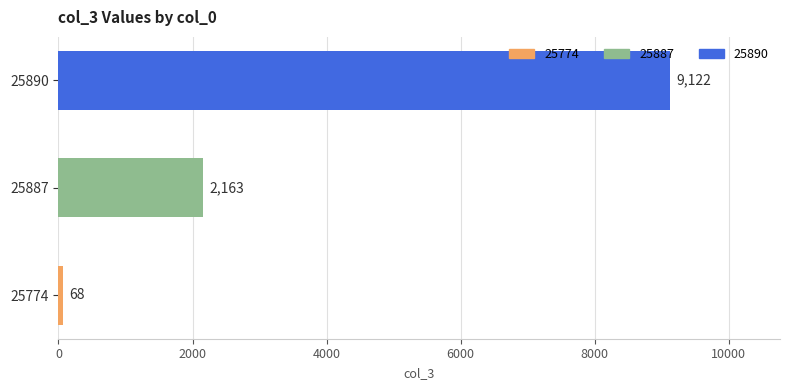

Between 25887 and 25774, which is larger?

25887